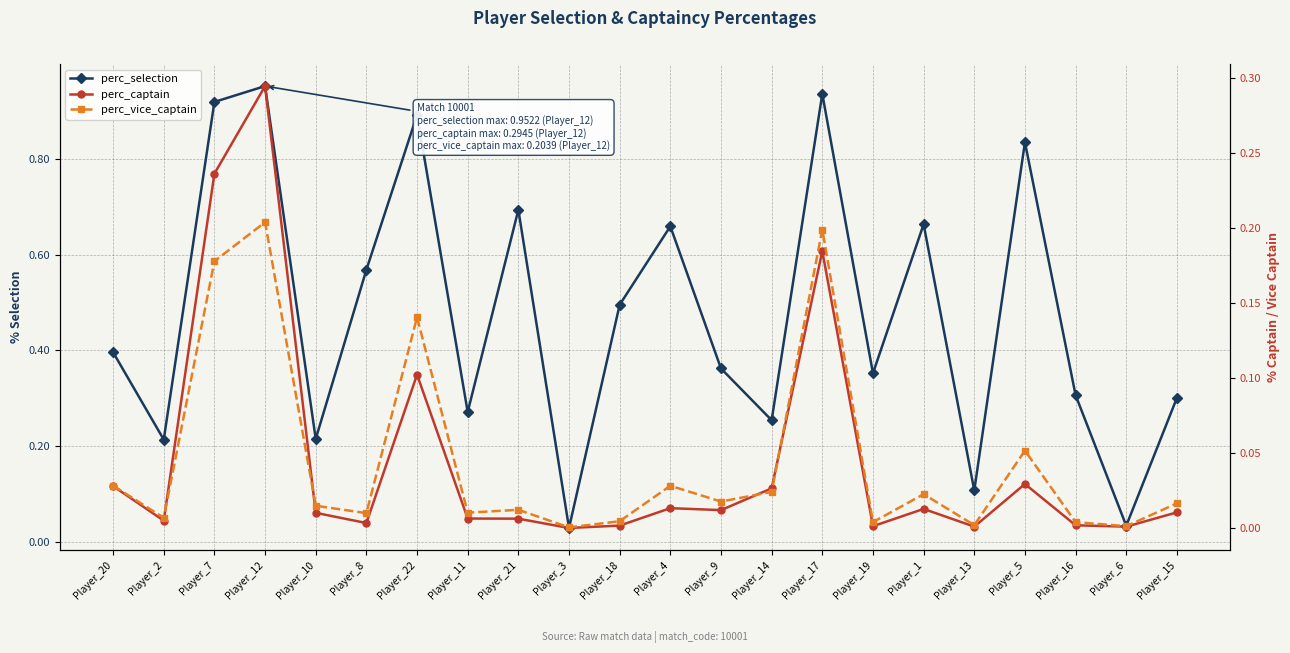

True or false: perc_selection and perc_captain cross at least once.

False